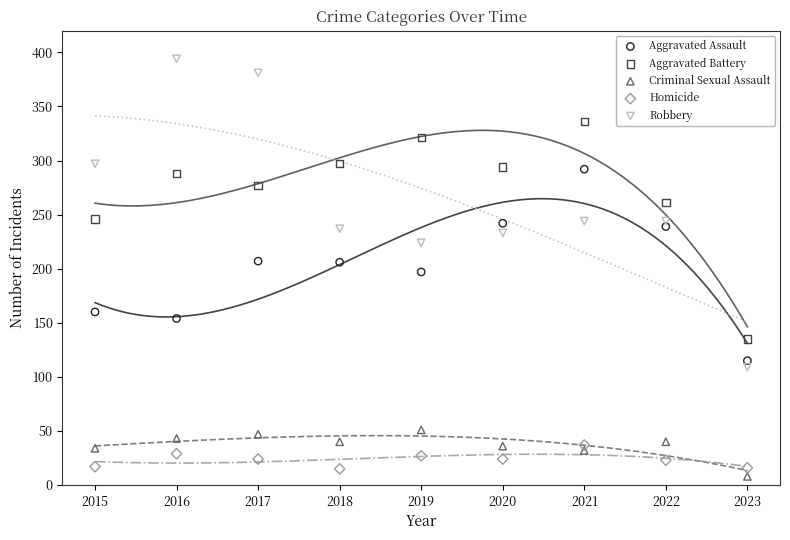

Which series has the widest spread of Y values?

Robbery